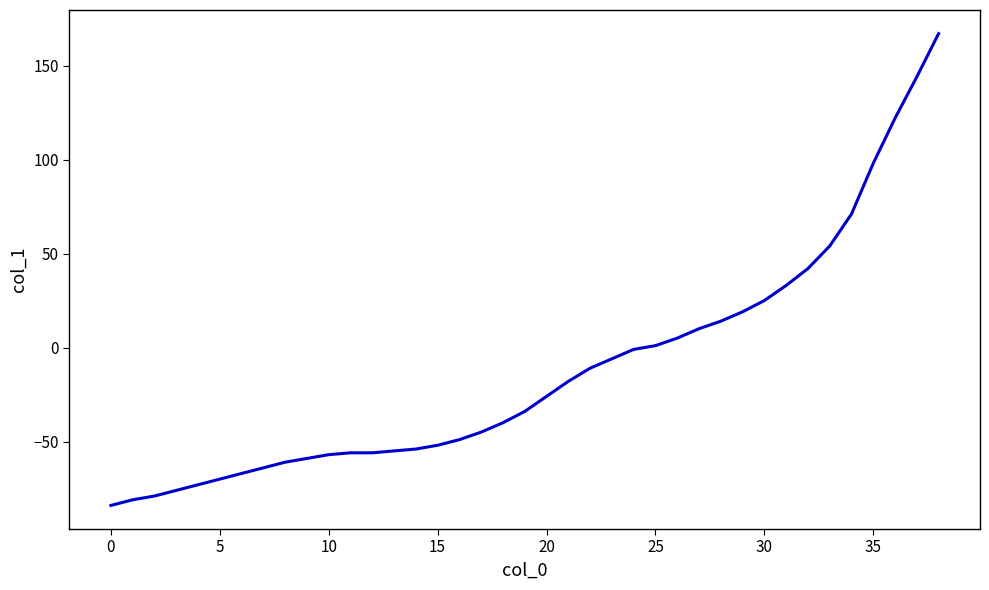

What is the greatest value displayed?

167